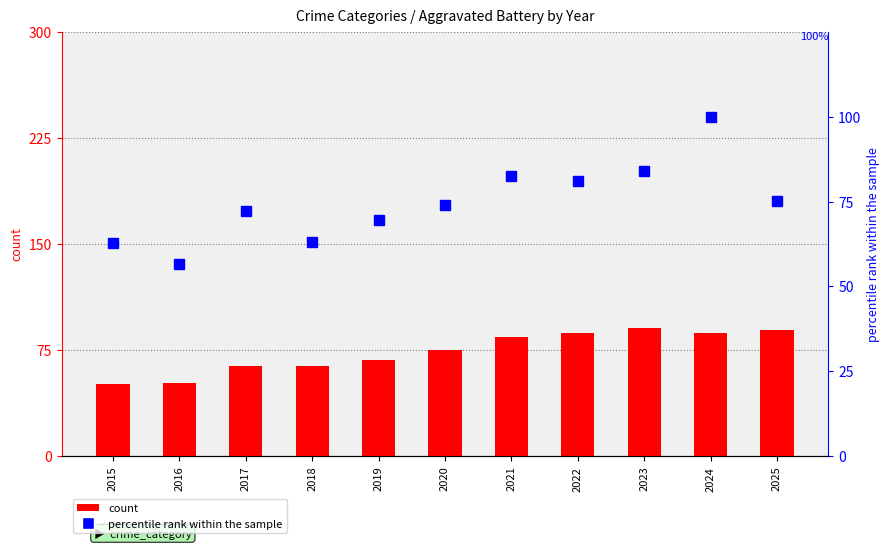

The percentile rank within the sample series shows 81.0 at 2022. True or false?

True